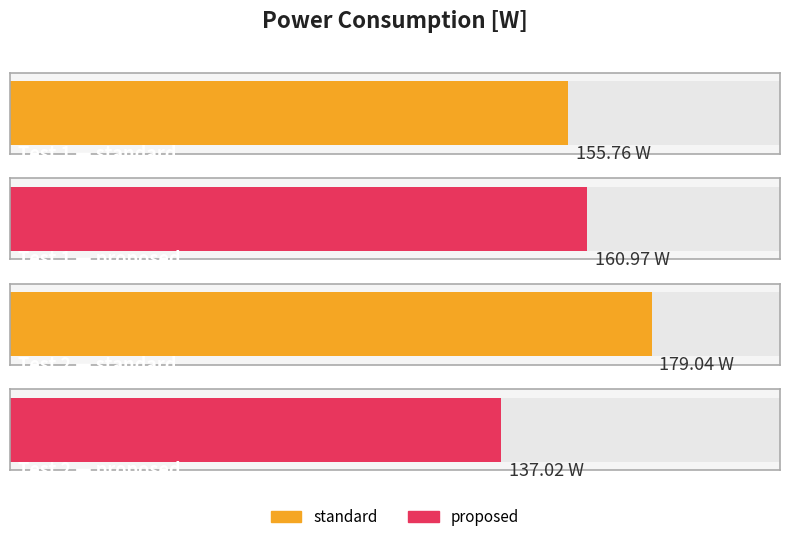

Which series has the widest spread of values?

proposed